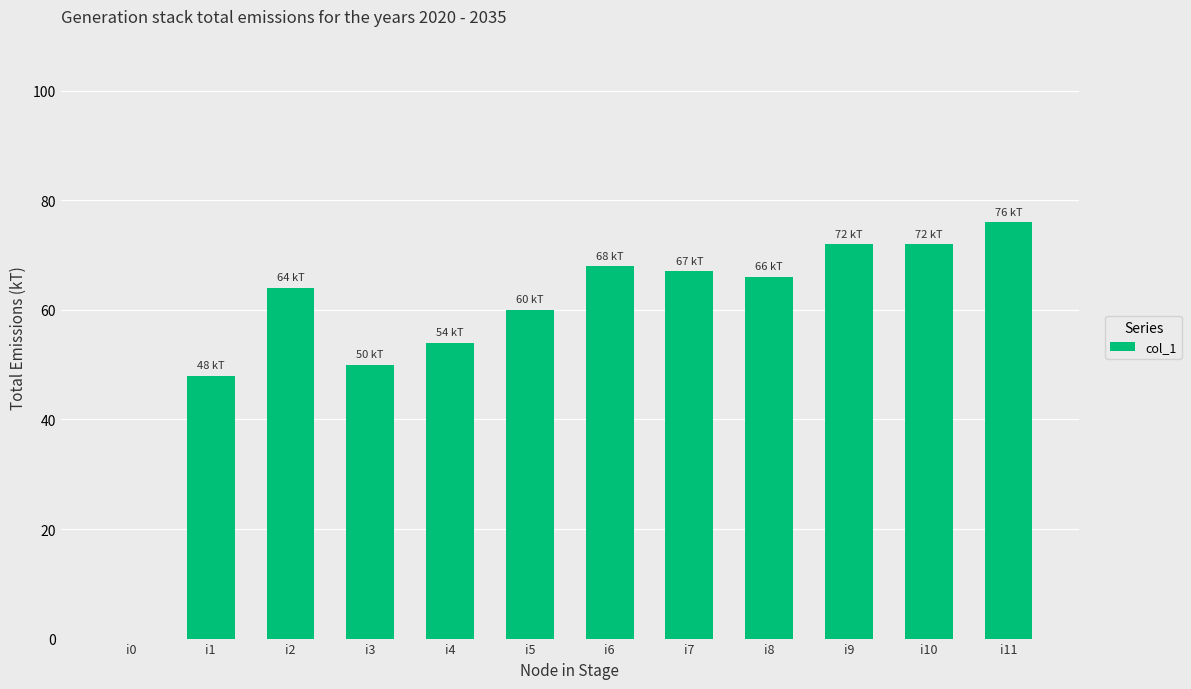

The value at i4 is 54. True or false?

True